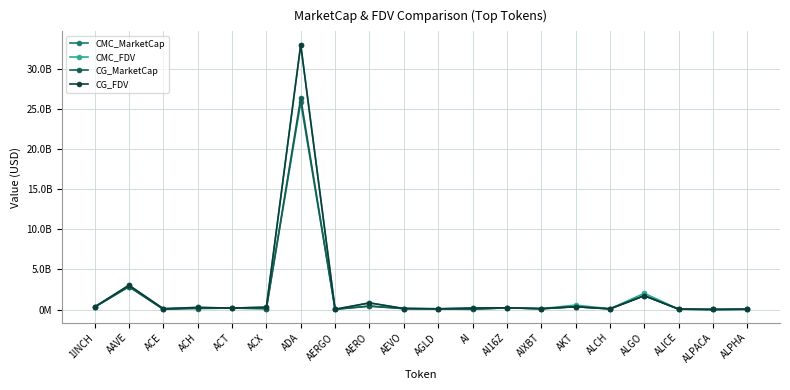

In CMC_FDV, how many points are higher than both neighbors (excluding endpoints)?

7